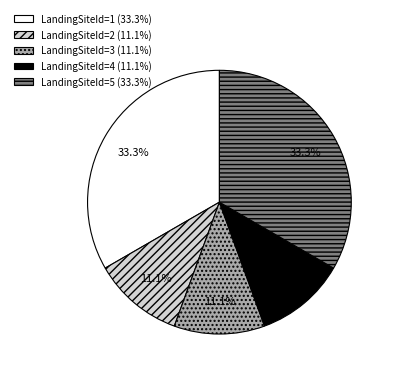

To the nearest percent, what is the difference between the largest and smallest slice percentages?

22%